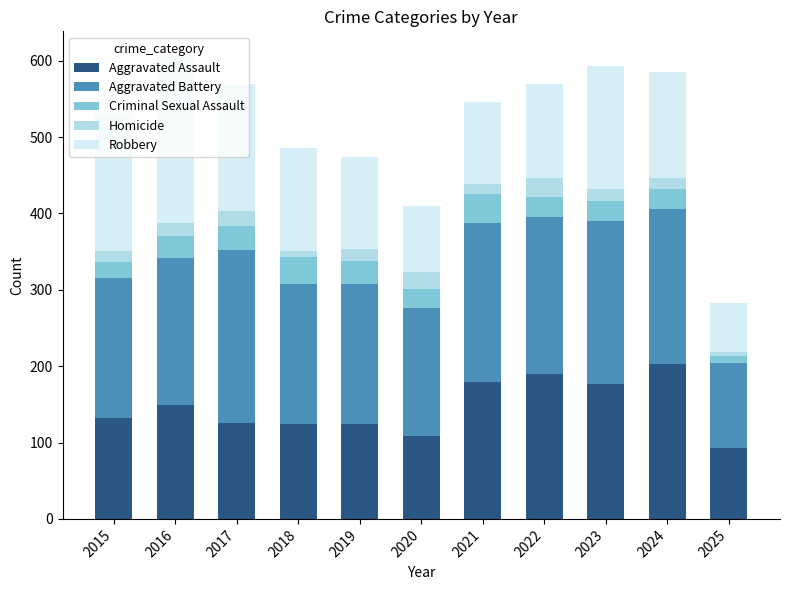

What is the total value across all series at 2024?

585